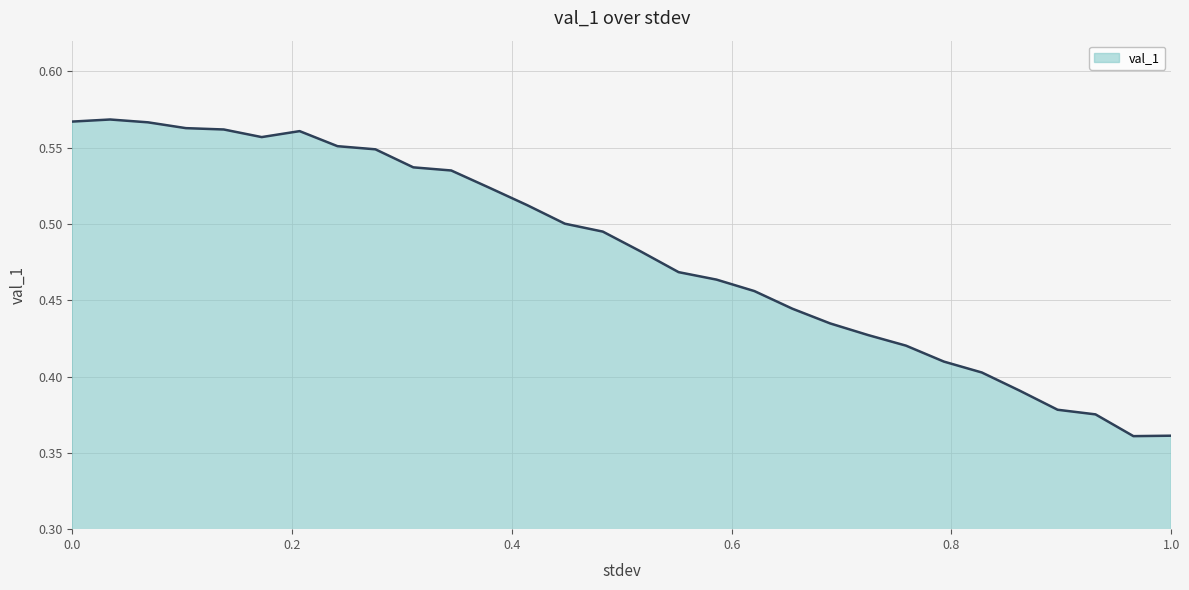

What is the maximum value shown in the chart?

0.6